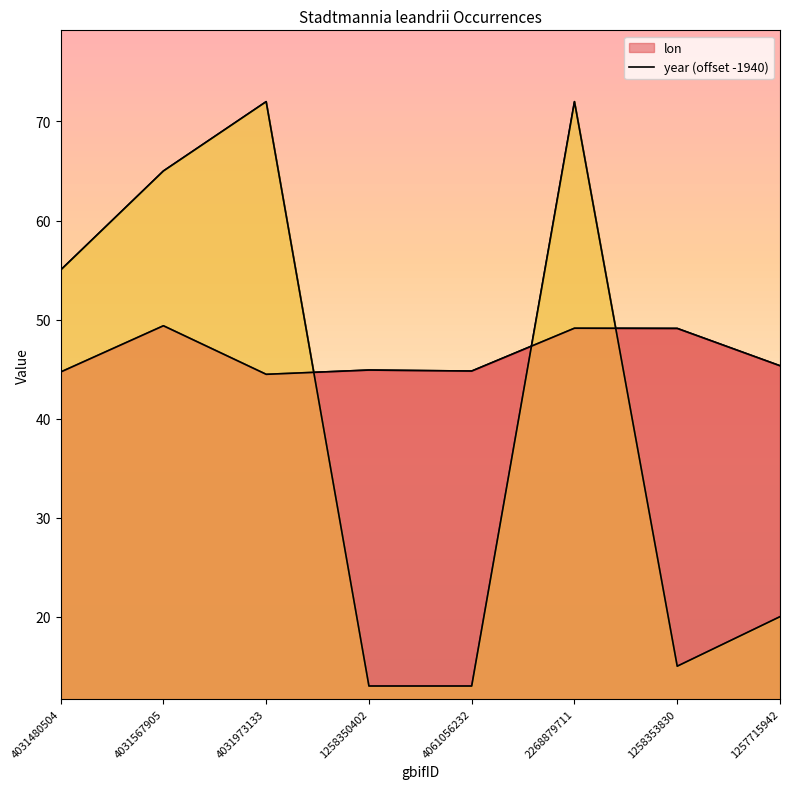

Reading left to right, transcribe all the data shown in this chart.

lon: 44.7	49.4	44.5	44.9	44.8	49.1	49.1	45.3
year: 55.0	65.0	72.0	13.0	13.0	72.0	15.0	20.0